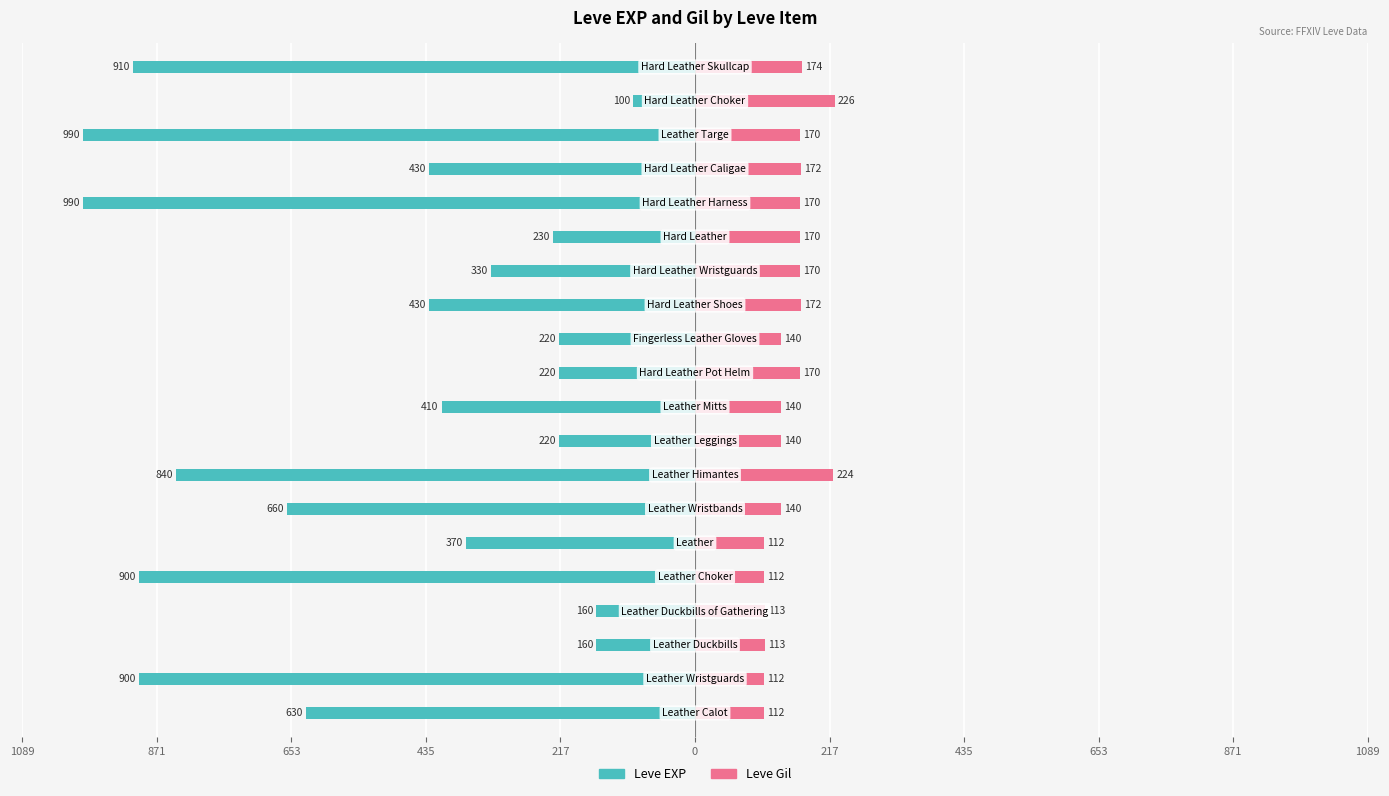

What is the average value of the Leve EXP series?

-505